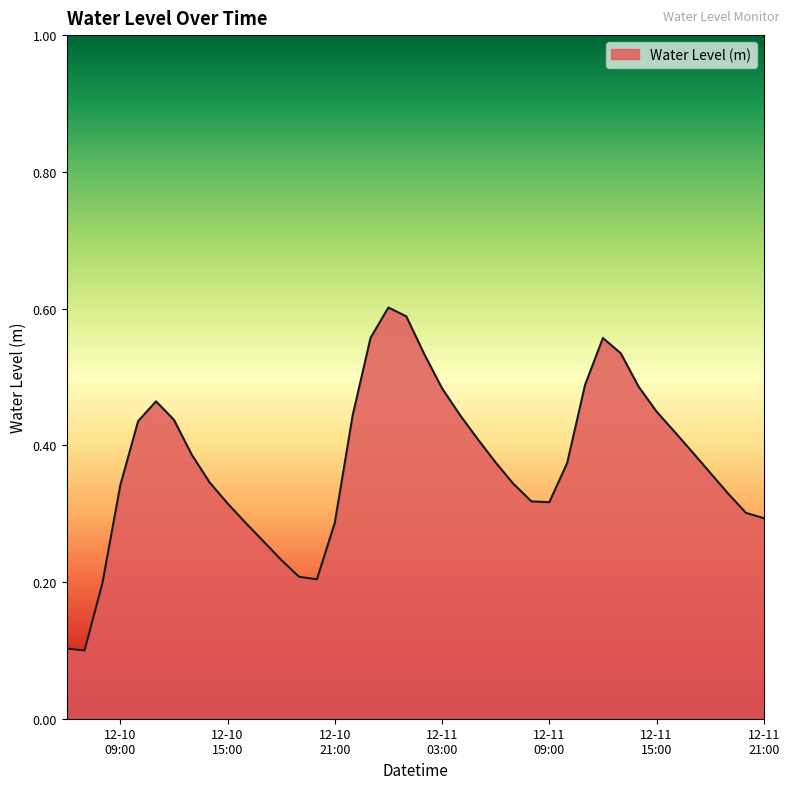

How many lines are shown in the chart?

1